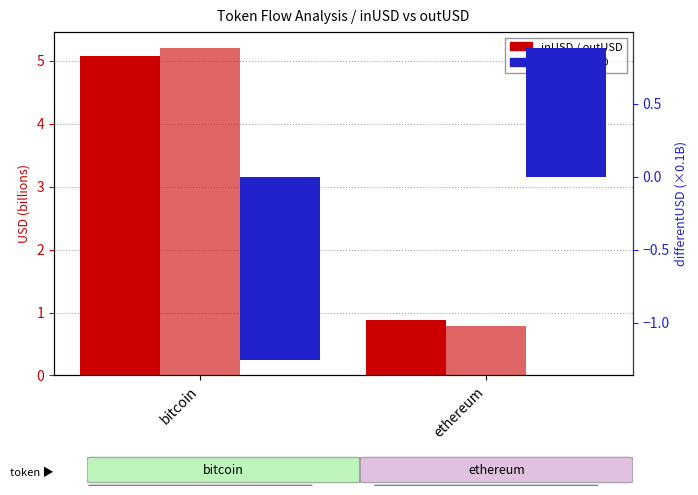

True or false: differentUSD has a value of 0.9 at ethereum.

True